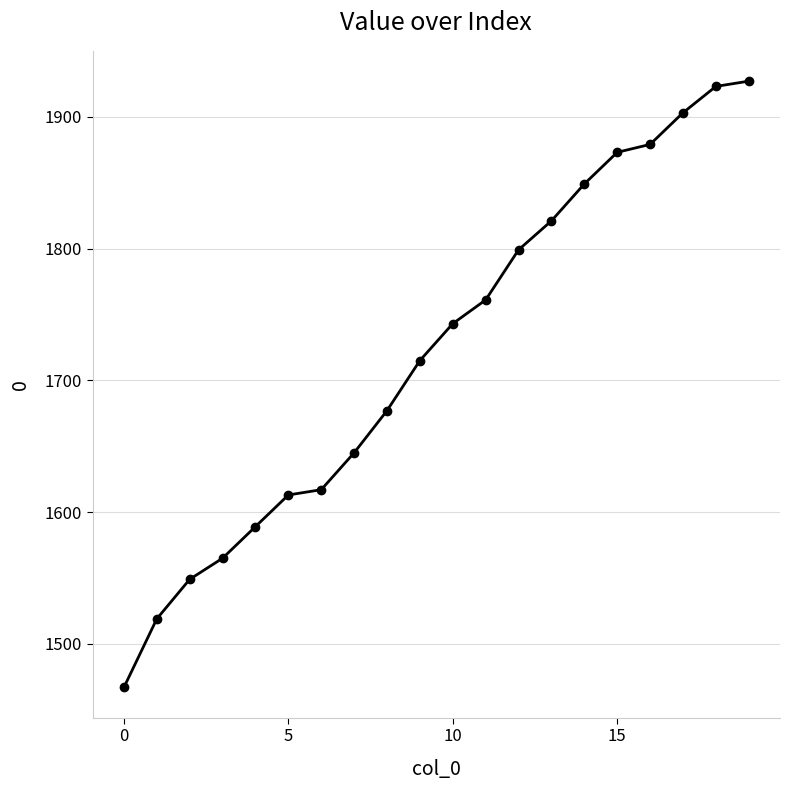

What is the average value?

1722